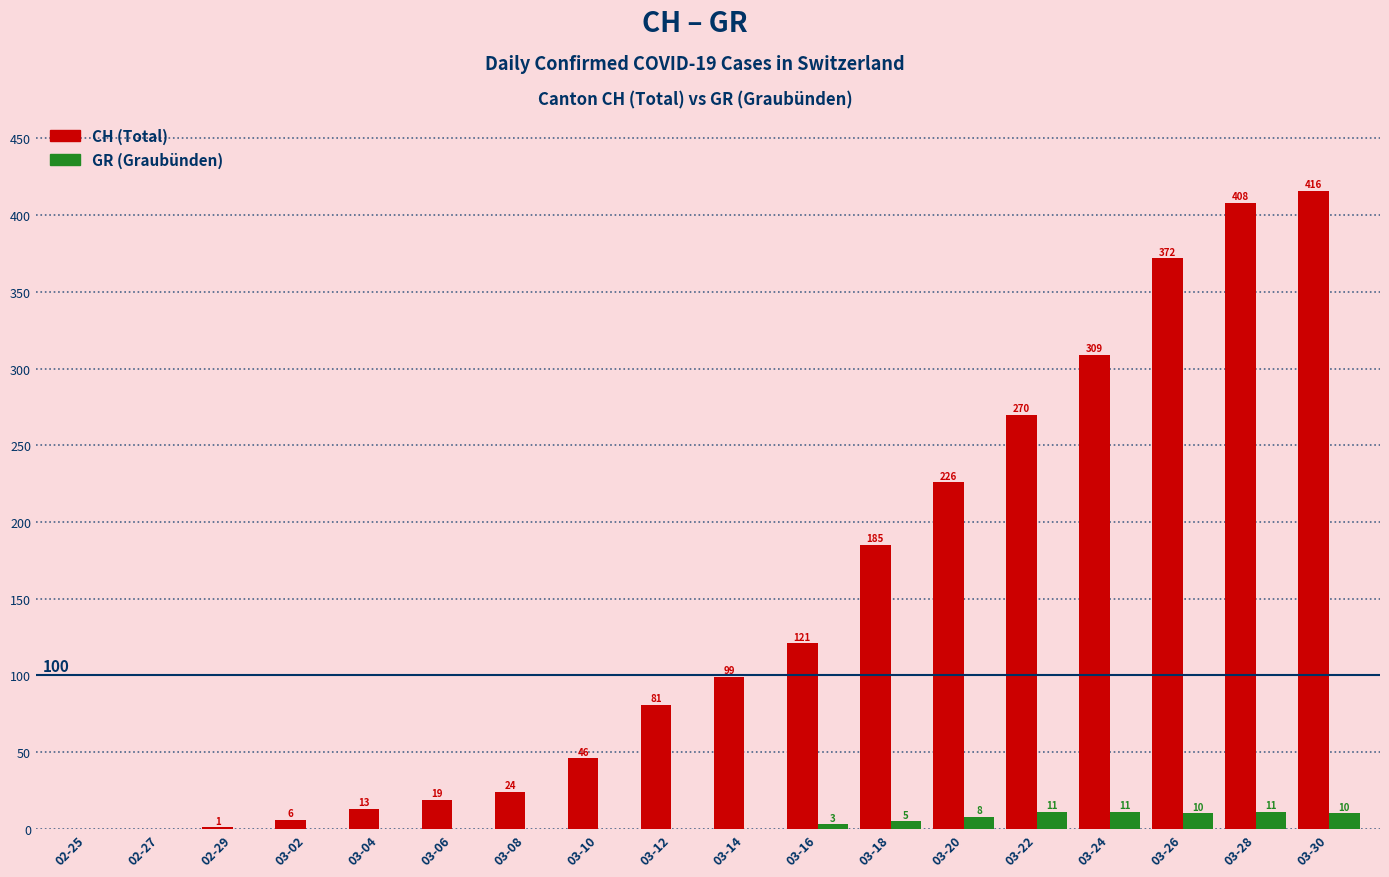

Which category has the highest value across all series?

03-30